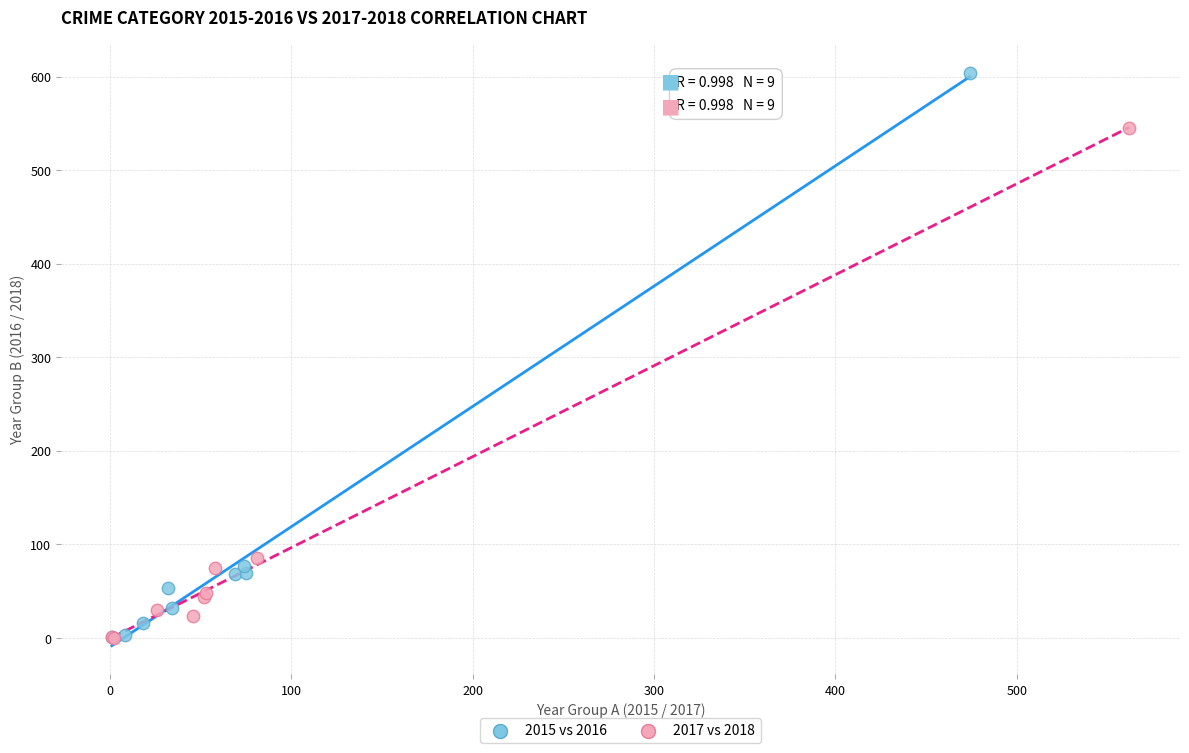

Which series contains the highest Y value?

2015 vs 2016